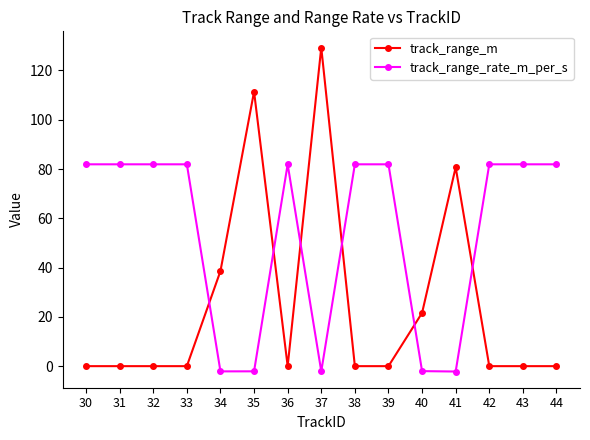

What is the sum of the track_range_rate_m_per_s values at 38 and 37?

79.8